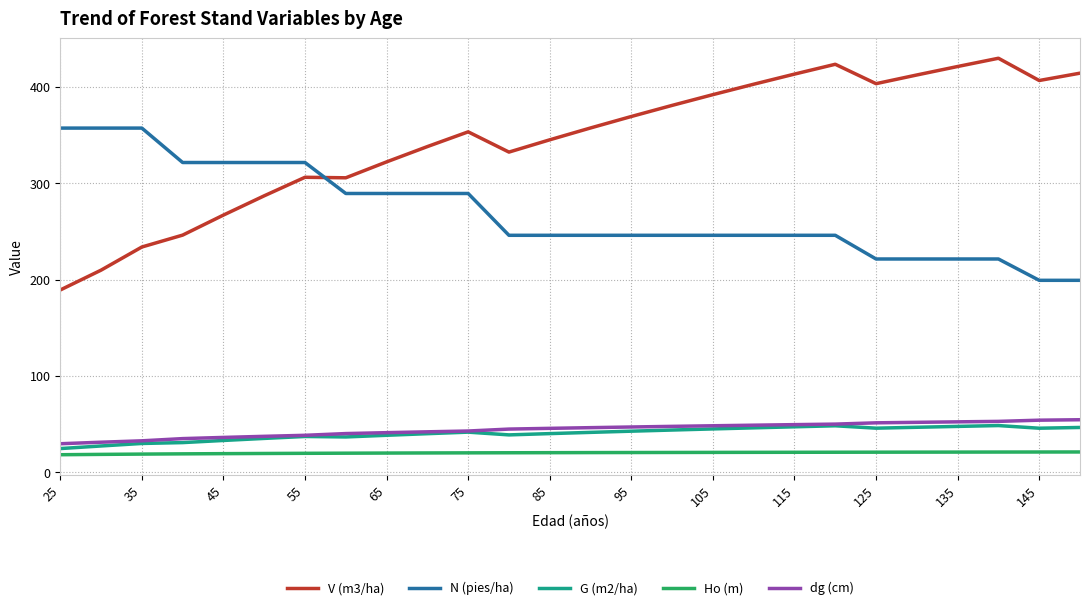

What is the maximum value shown in the chart?

429.7